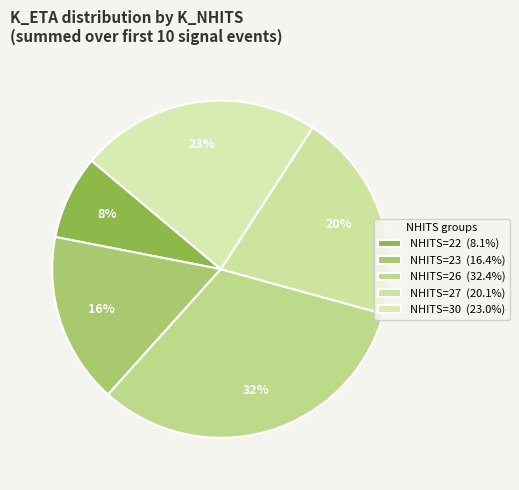

Count the number of slices in the pie.

5